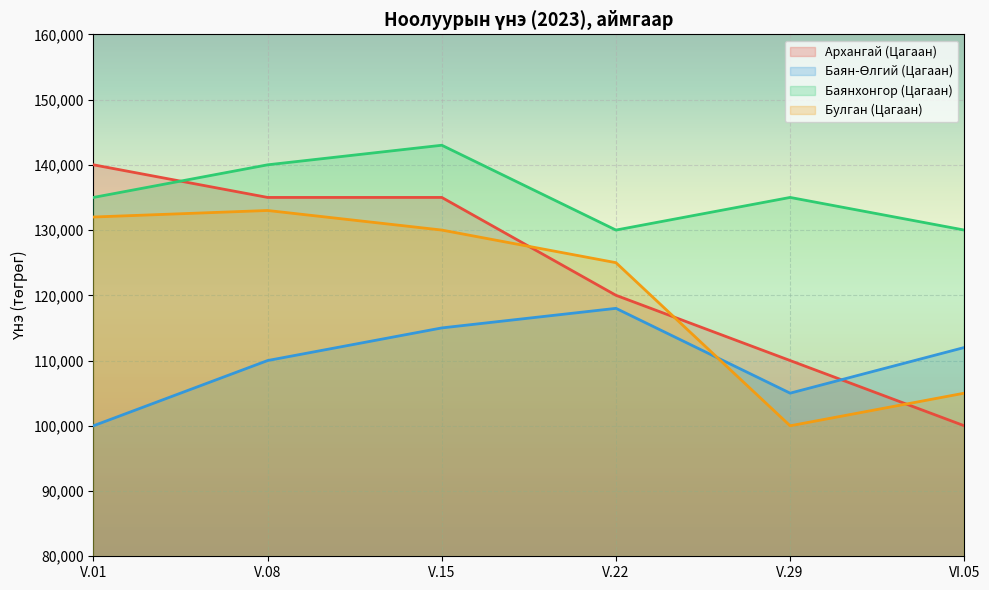

How many times do Архангай (Цагаан) and Баян-Өлгий (Цагаан) cross each other?

1